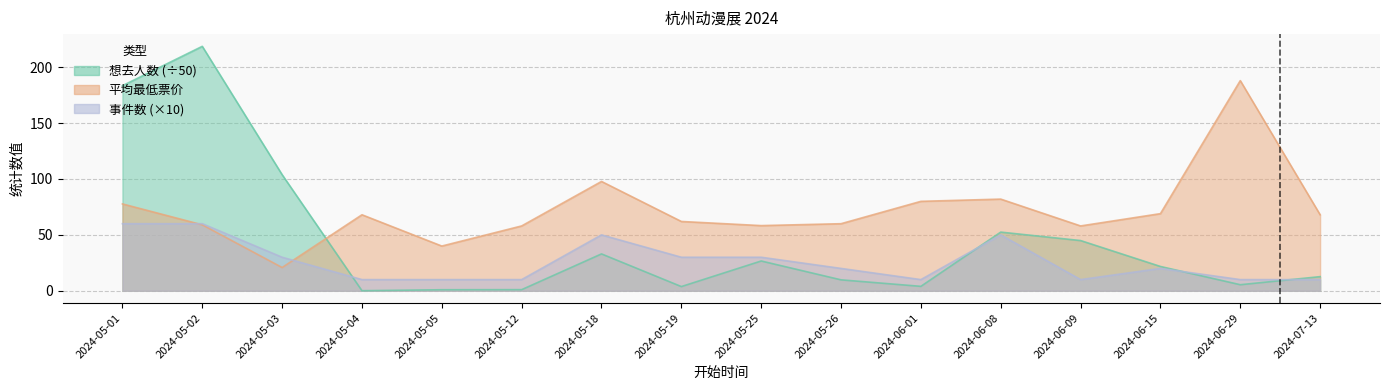

Reading left to right, list all the values displayed in this chart.

想去人数: 183.4	218.7	103.9	0.1	0.9	1.0	33.0	3.8	26.6	9.8	4.0	52.5	44.9	21.7	5.4	12.6
最低票价_mean: 77.7	59.0	20.8	68.0	40.0	58.0	97.8	62.0	58.3	60.0	80.0	82.0	58.0	69.0	188.0	68.0
事件数: 60.0	60.0	30.0	10.0	10.0	10.0	50.0	30.0	30.0	20.0	10.0	50.0	10.0	20.0	10.0	10.0